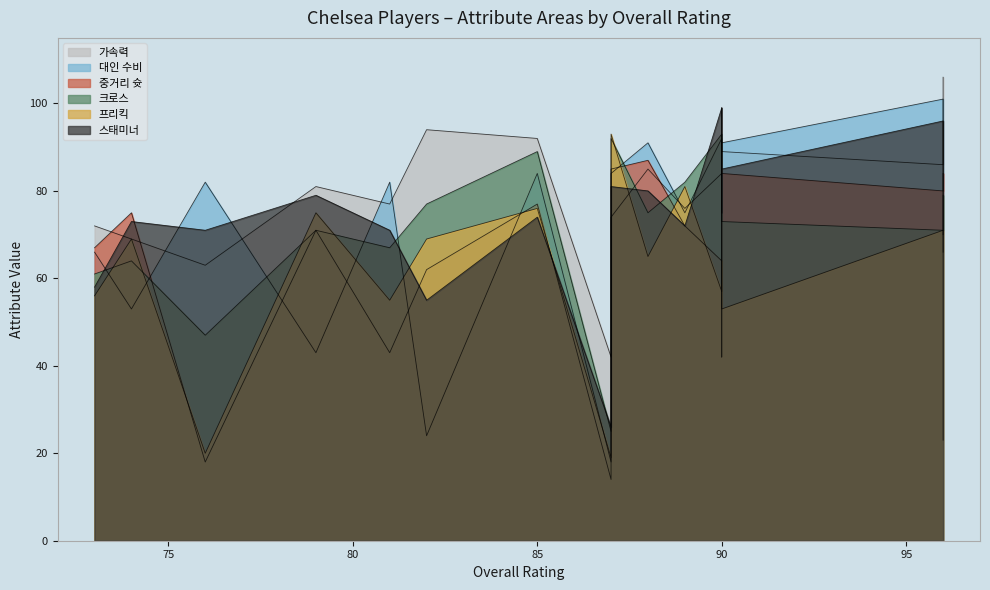

What is the value of the 중거리 슛 point at the 8th from the left?

87